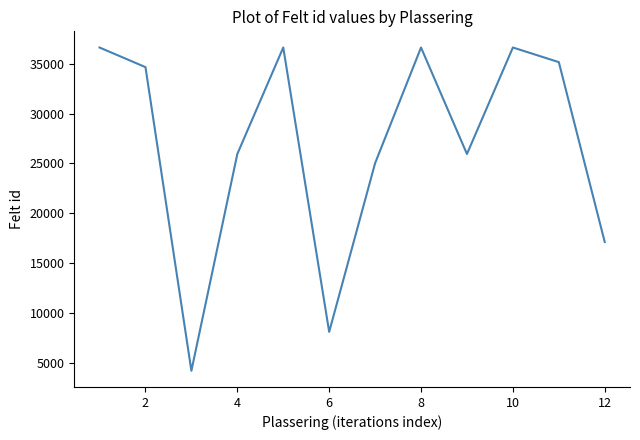

What is the greatest value displayed?

36641